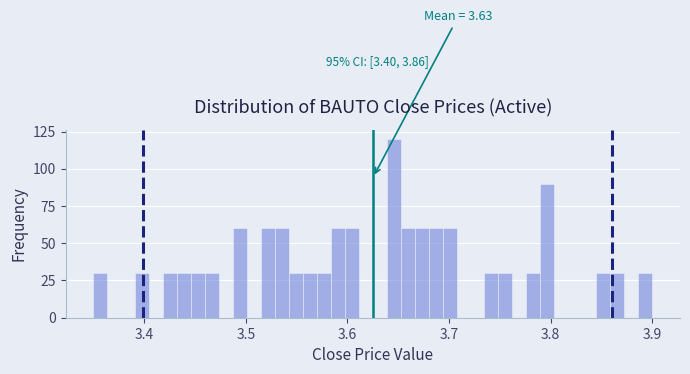

Read against the x-axis, roughly where is the centre of the tallest bar?

3.65